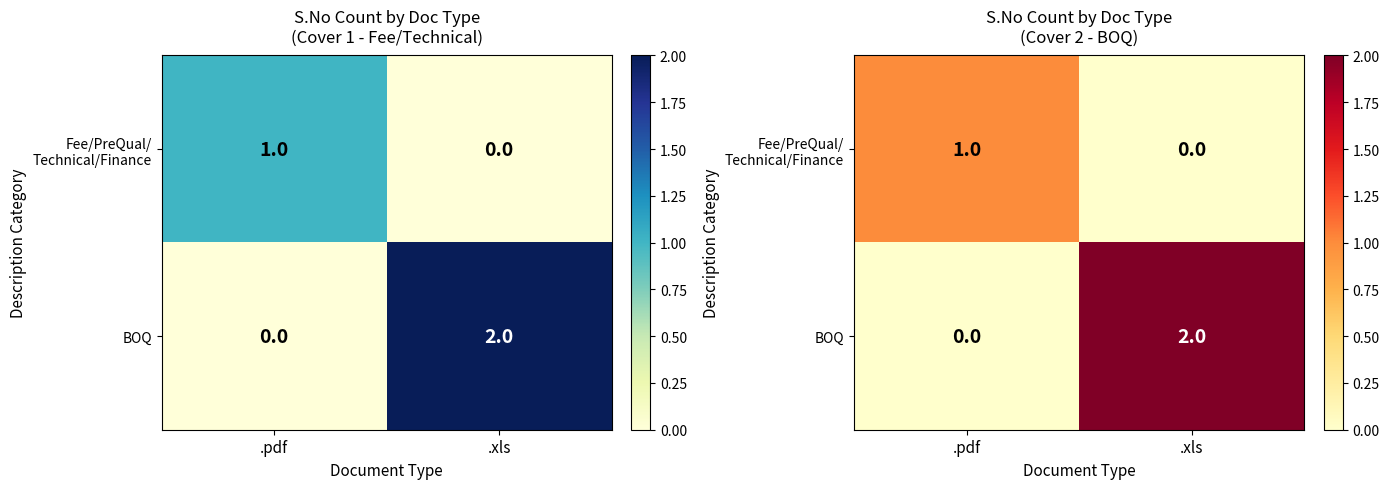

How many distinct data groups are displayed?

2